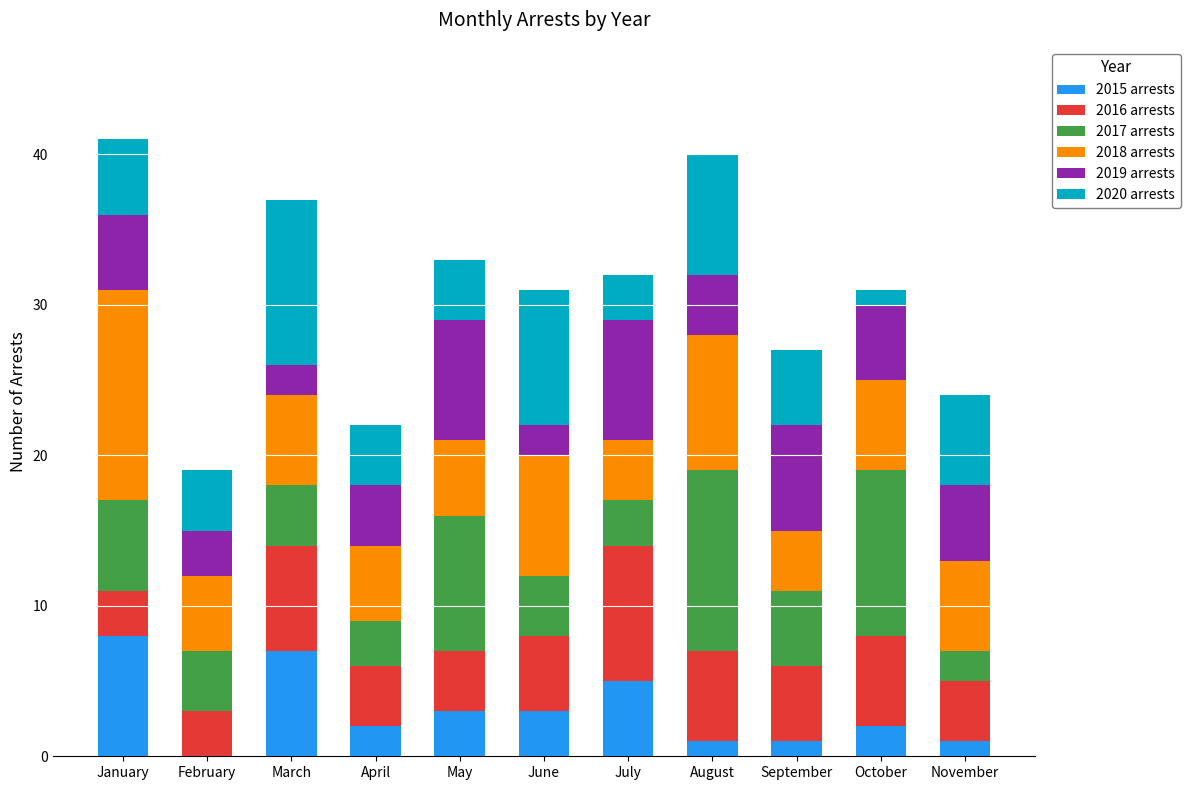

Is it true that 2015 arrests equals 3 at June?

True